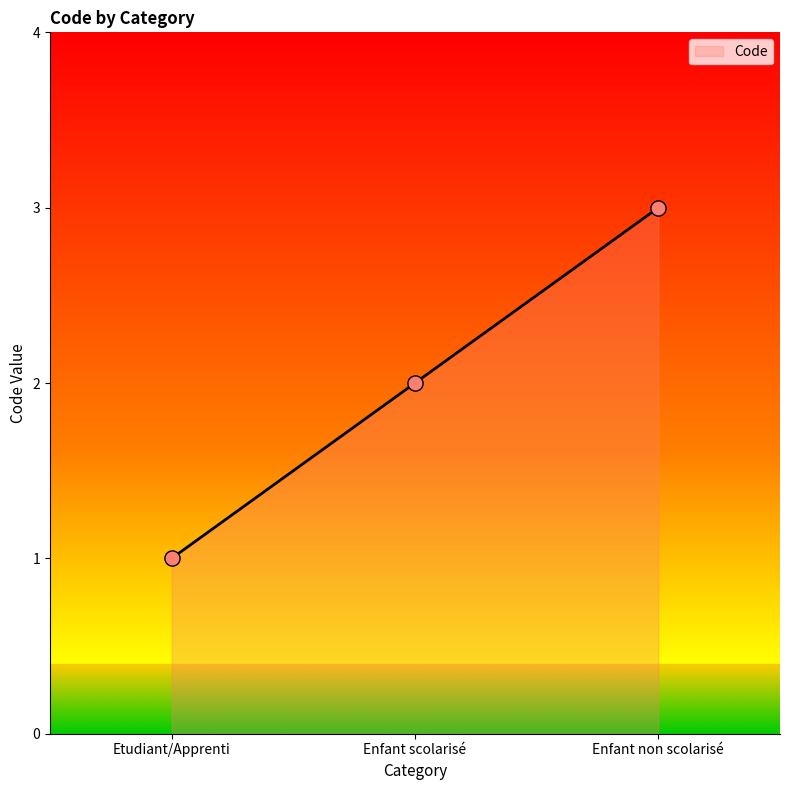

Which has a higher value, Etudiant/Apprenti or Enfant scolarisé?

Enfant scolarisé